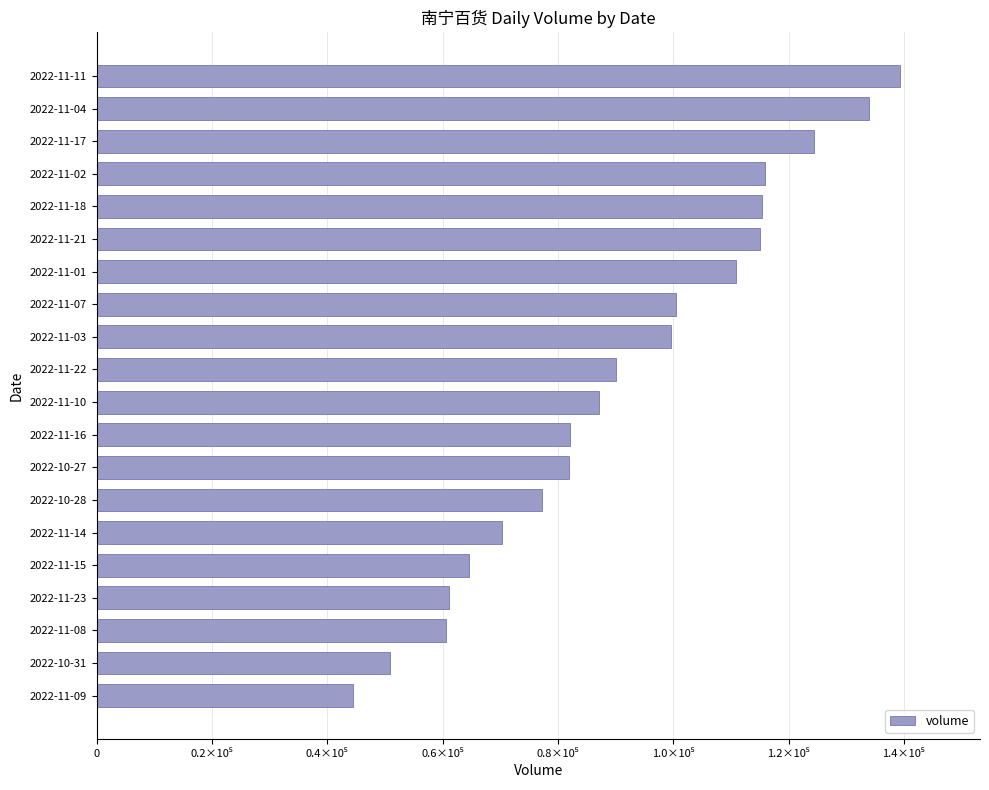

Are the bars horizontal?

Yes